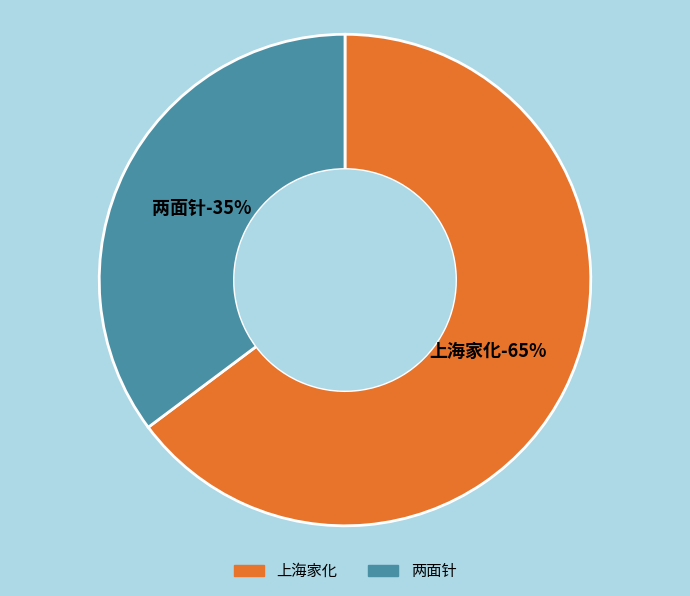

What is the smallest slice in the pie chart?

两面针